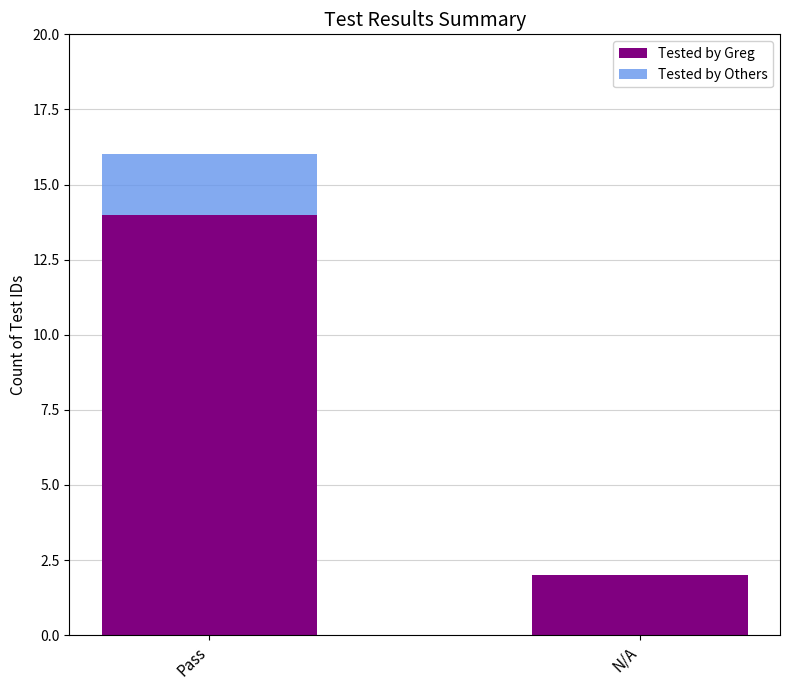

Reading right to left, what are the values for Tested by Greg?

N/A=2	Pass=14